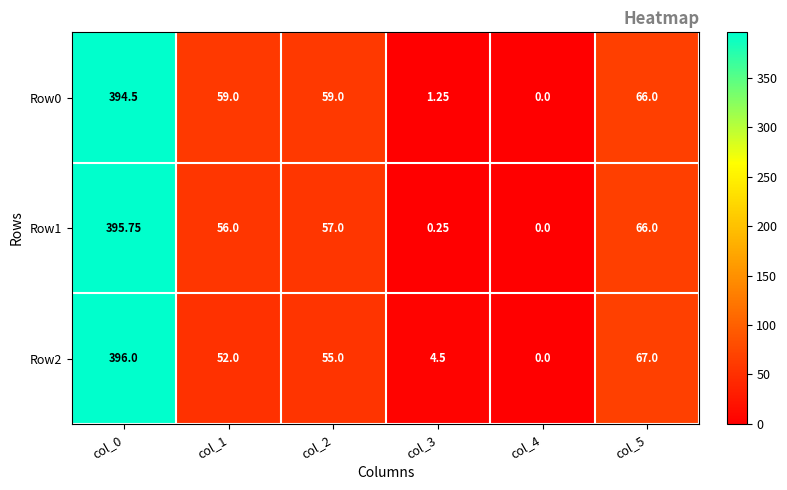

How many values in the Row1 series are below 57?

3